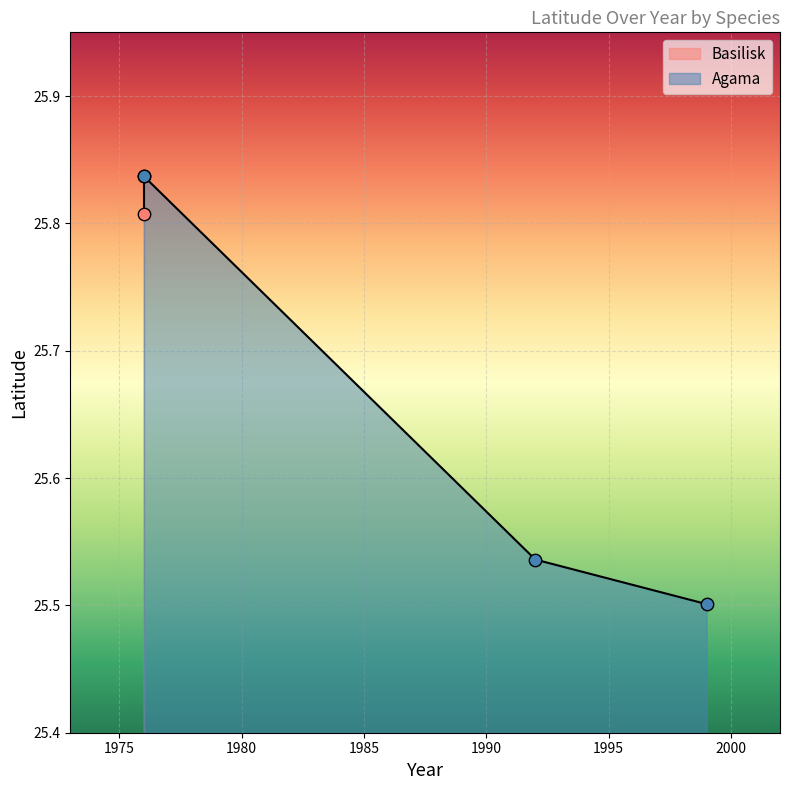

How many Agama values are between 25 and 26?

3